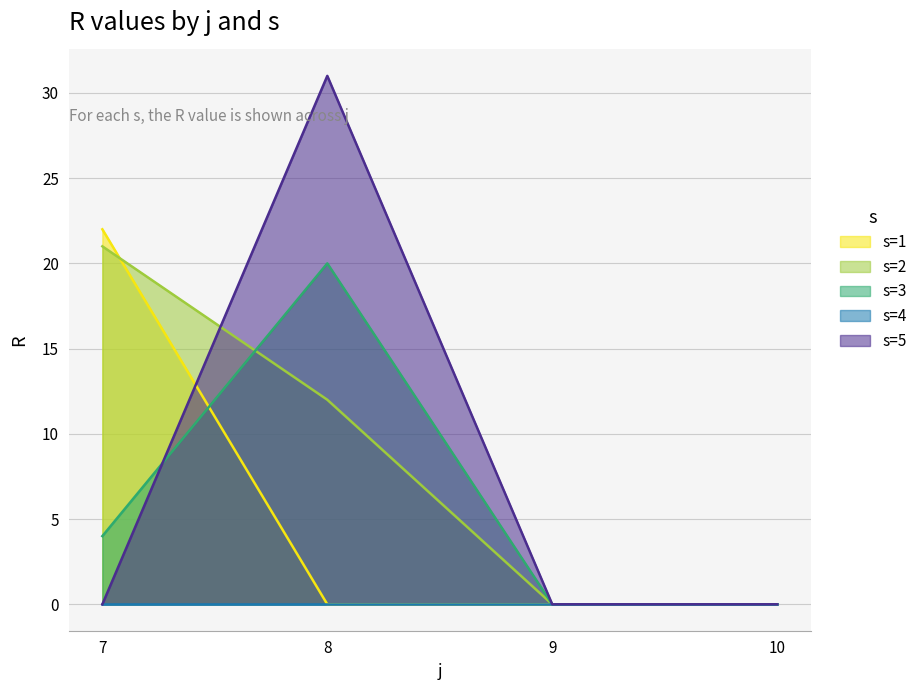

How many lines are shown in the chart?

5